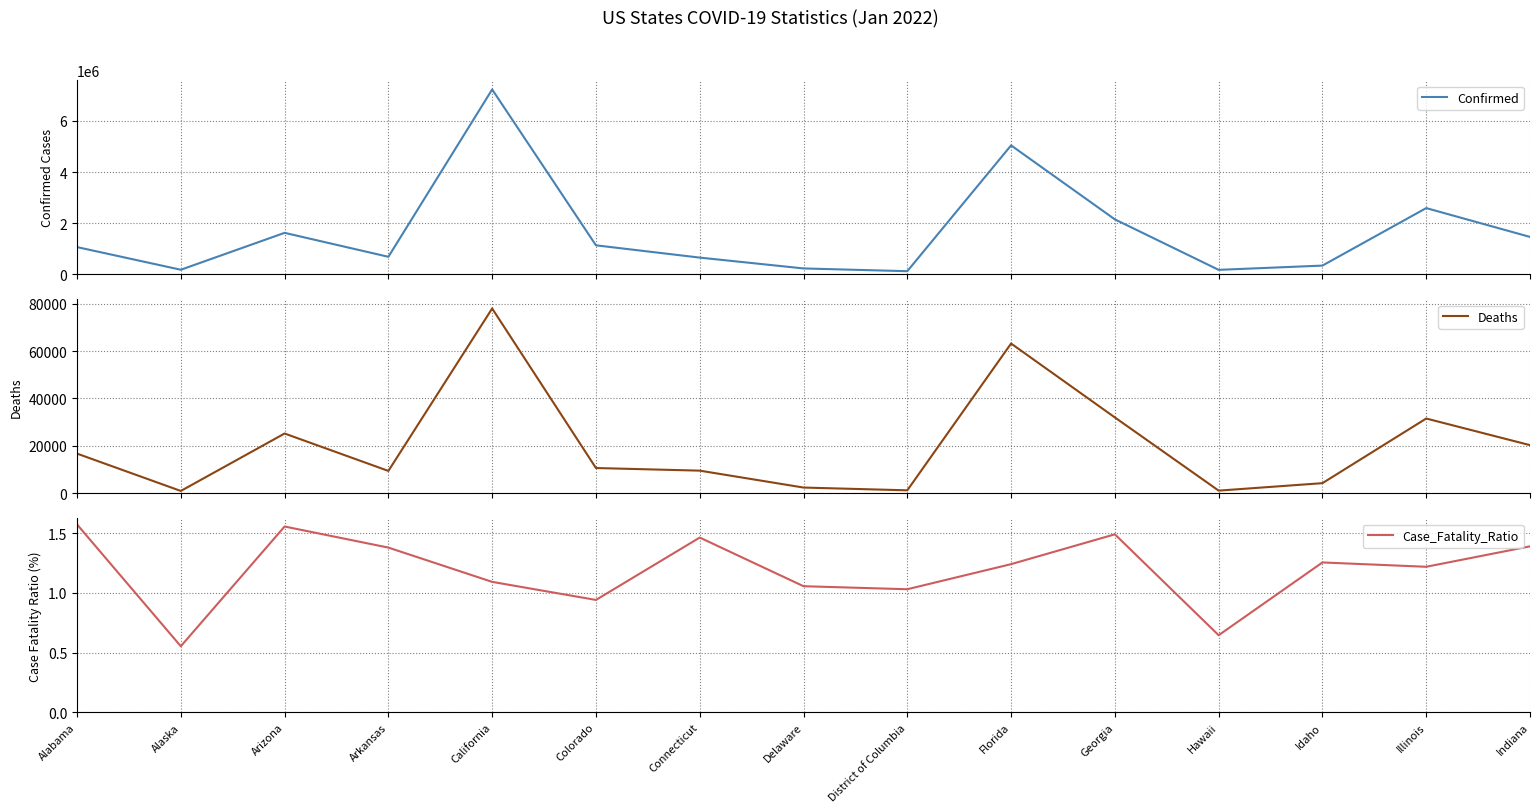

In Case_Fatality_Ratio, how many points are lower than both neighbors (excluding endpoints)?

5